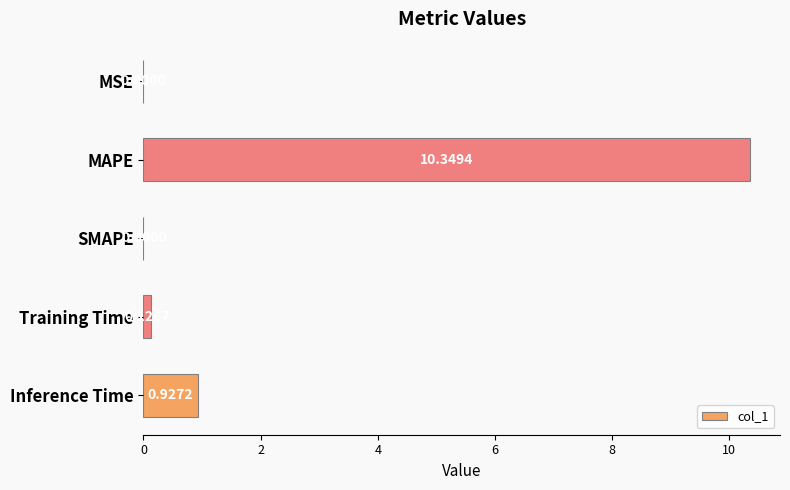

At which label is the value closest to 5?

Inference Time